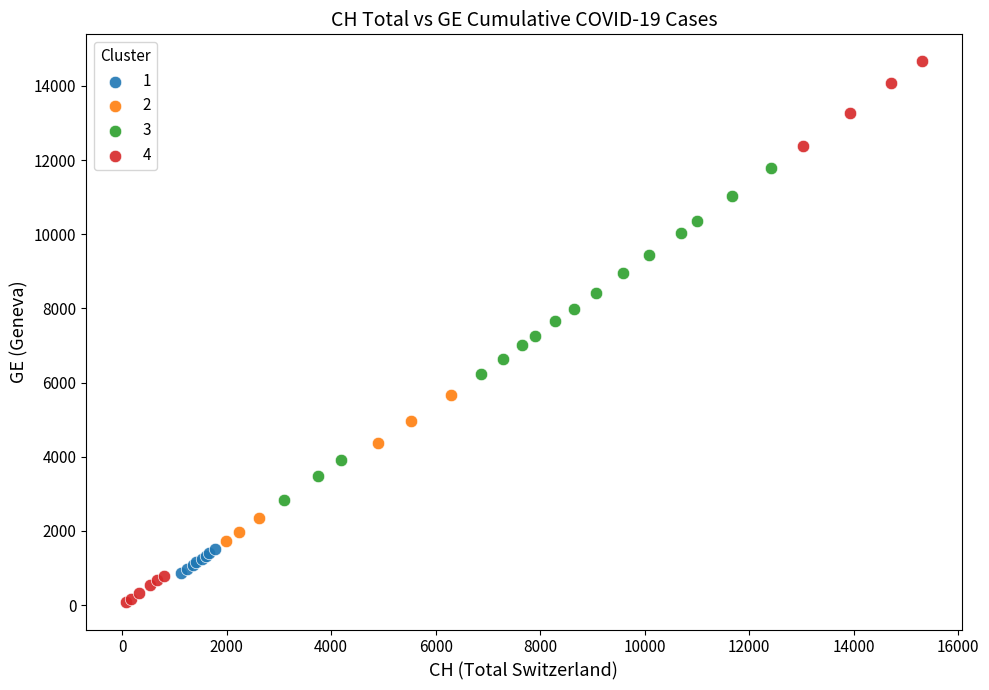

Which series contains the lowest Y value?

4